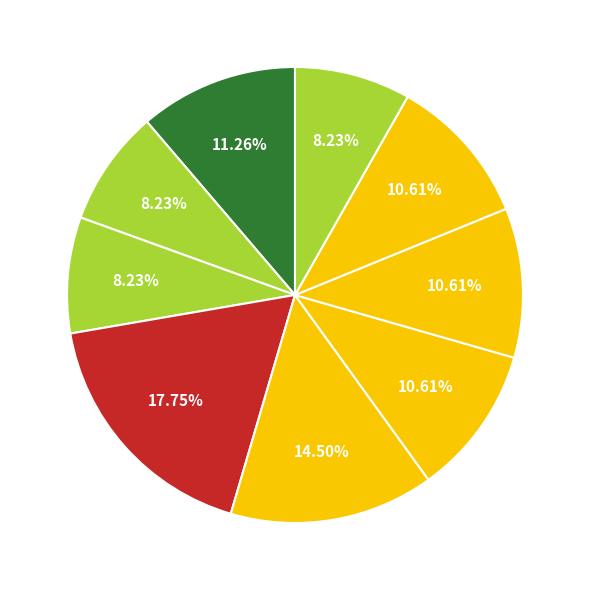

Count the number of slices in the pie.

9